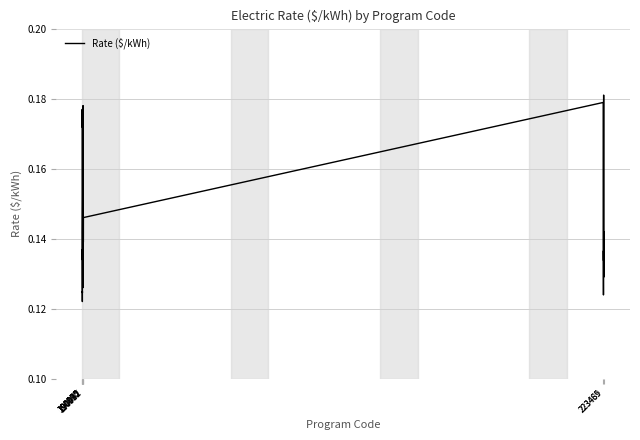

What is the smallest value displayed?

0.1